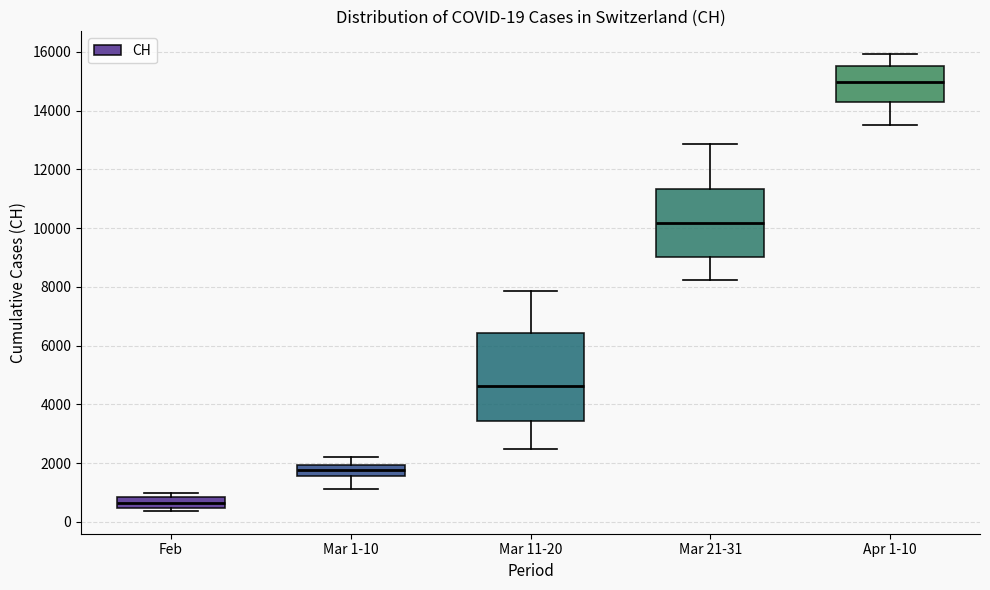

Which box's median line is the highest?

Apr 1-10